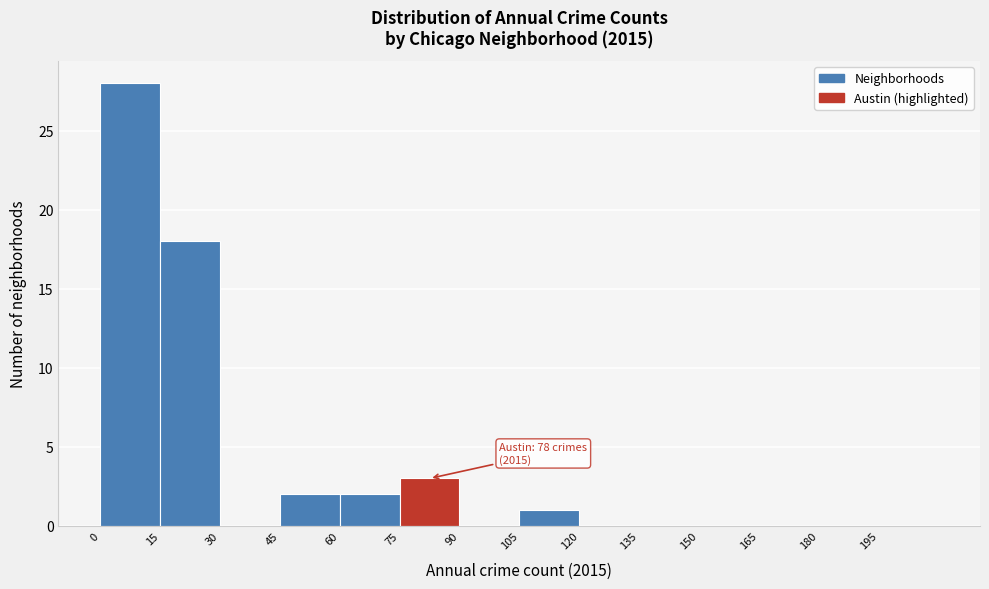

Over which range of the x-axis is the bar tallest?

0 to 15